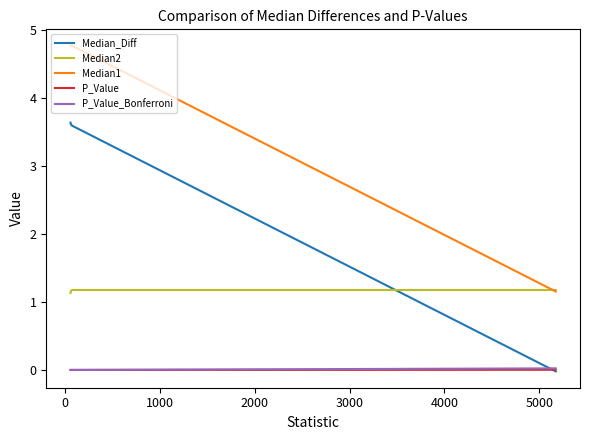

What is the highest value of the Median_Diff series?

3.6